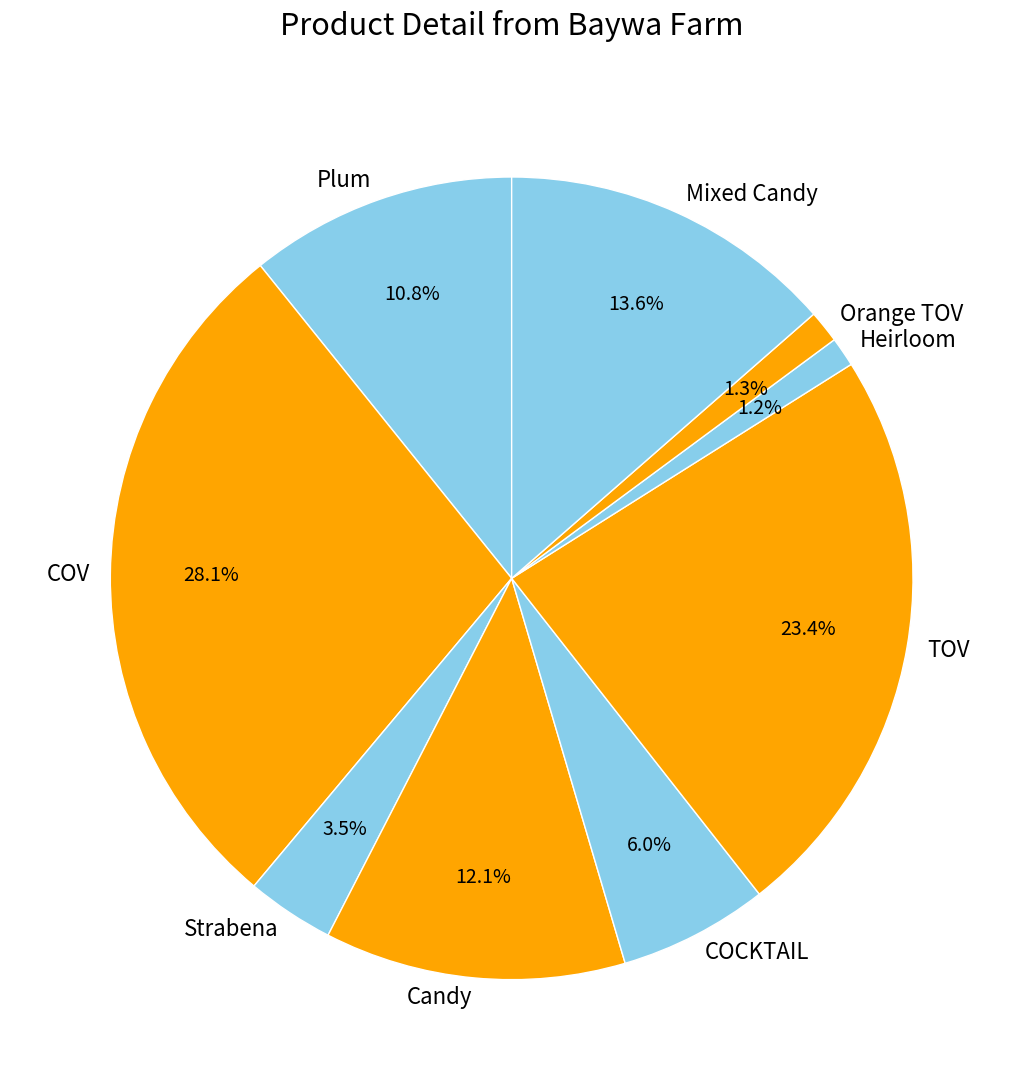

Between Mixed Candy and Candy, which is larger?

Mixed Candy